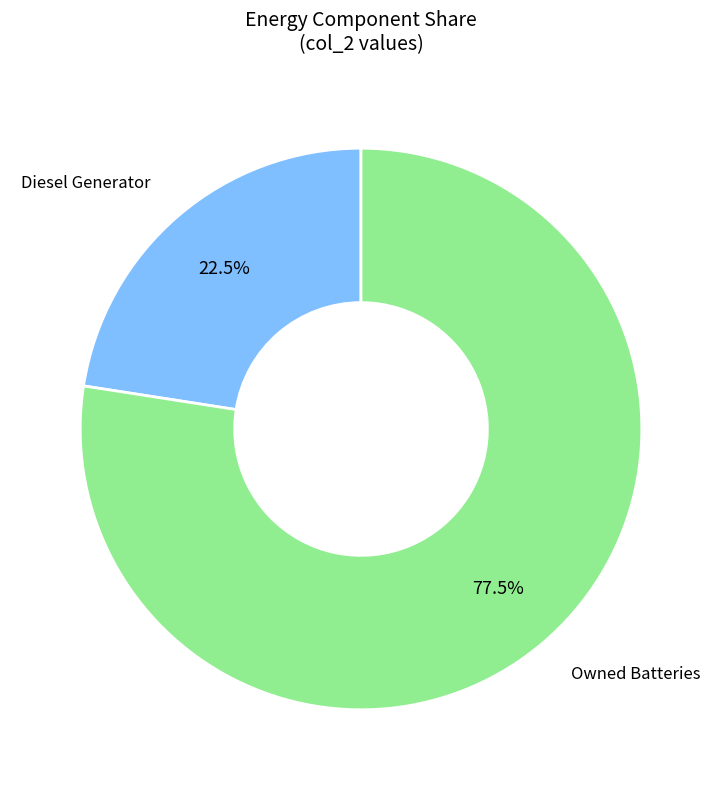

Count the number of slices in the pie.

2